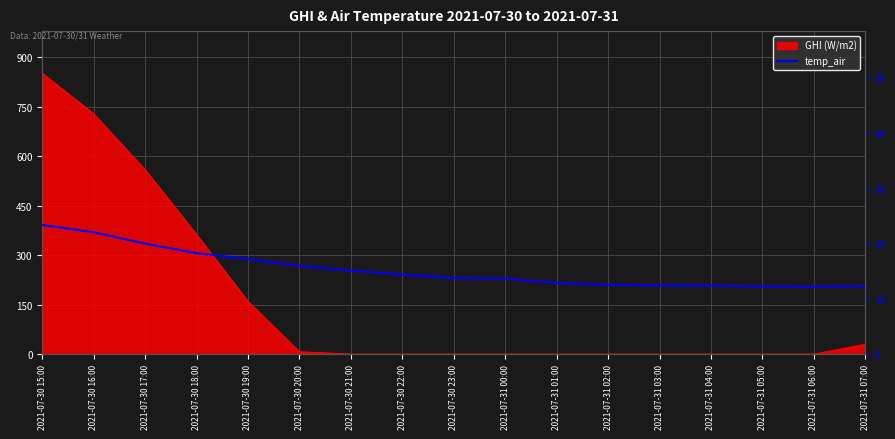

True or false: the data has more than 1 interior local peaks.

False